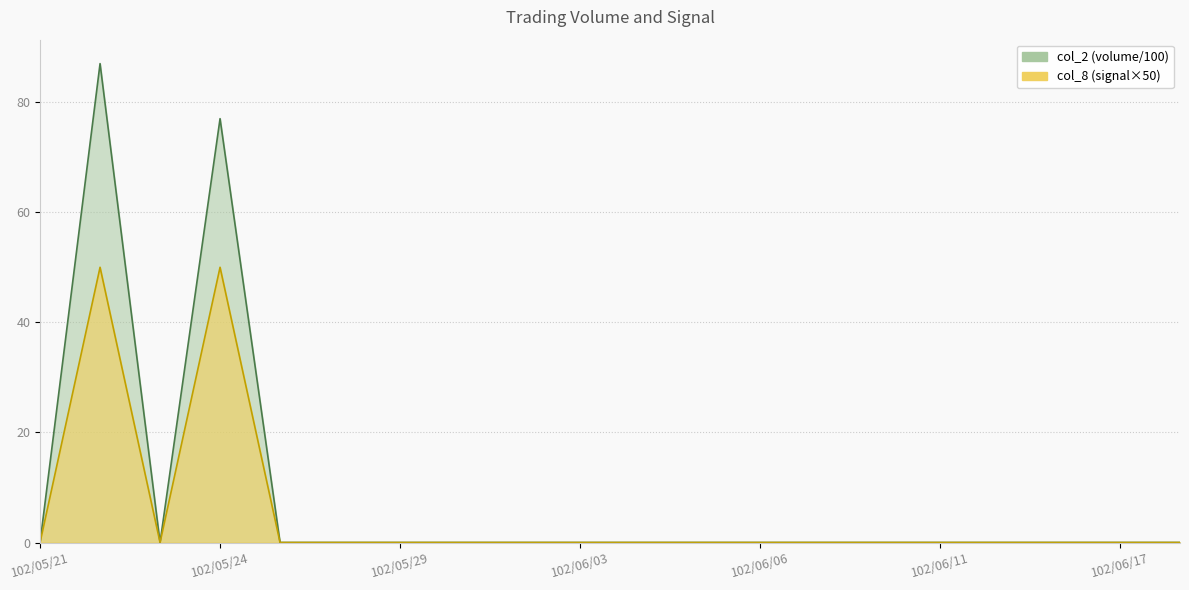

True or false: col_2 and col_8 intersect in this chart.

False